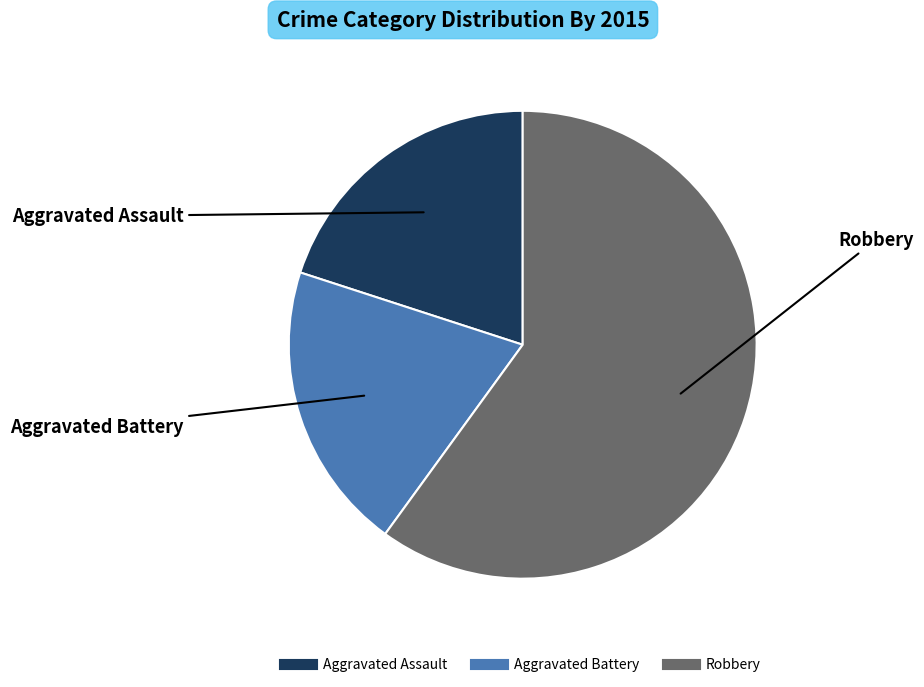

Which has a higher value, Aggravated Assault or Robbery?

Robbery